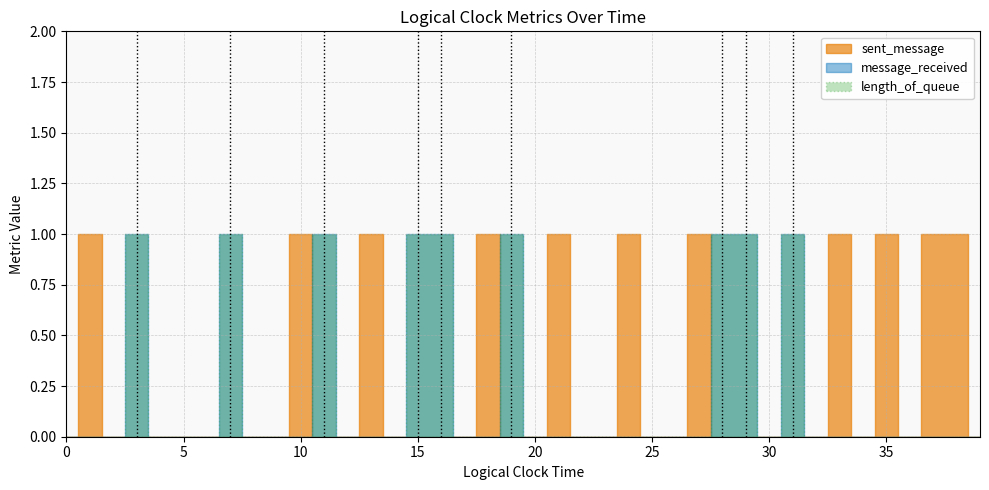

True or false: message_received and length_of_queue intersect in this chart.

False